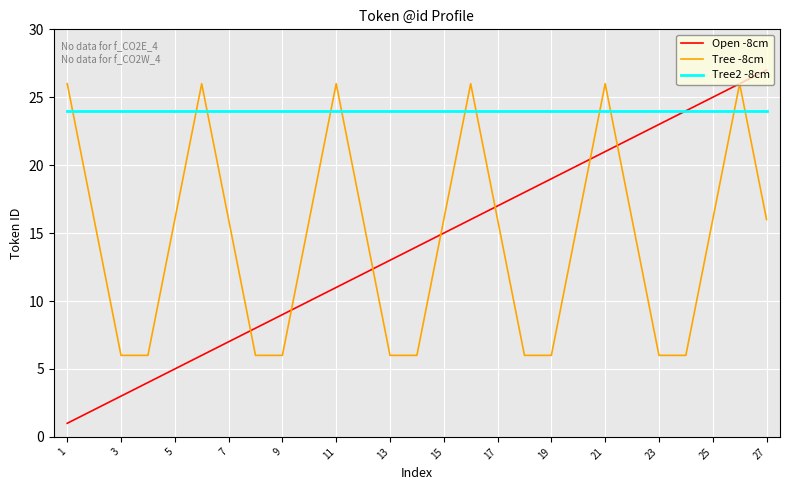

Which series has the widest spread of values?

Open -8cm